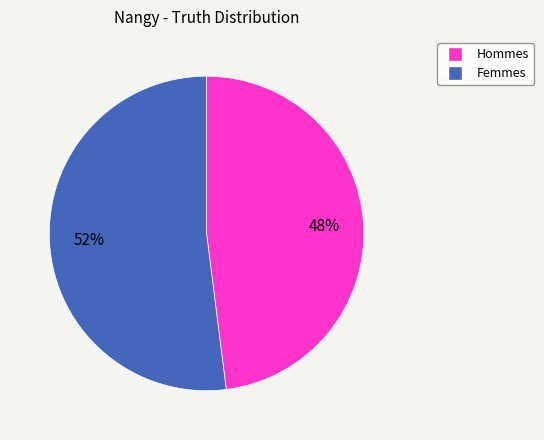

Is there any slice that represents more than half of the pie?

Yes